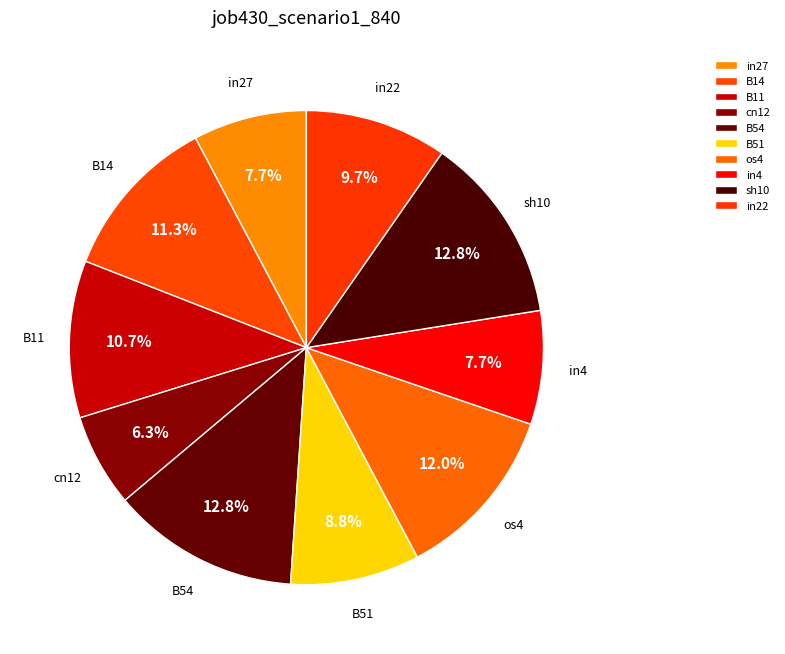

Which slice is the smallest?

cn12